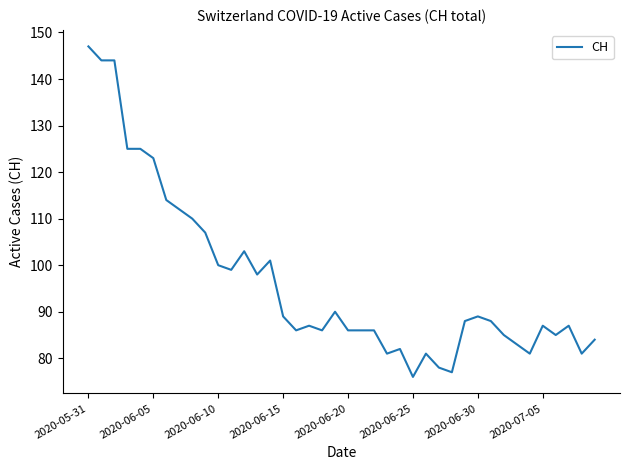

What is the difference between the maximum and minimum values?

71